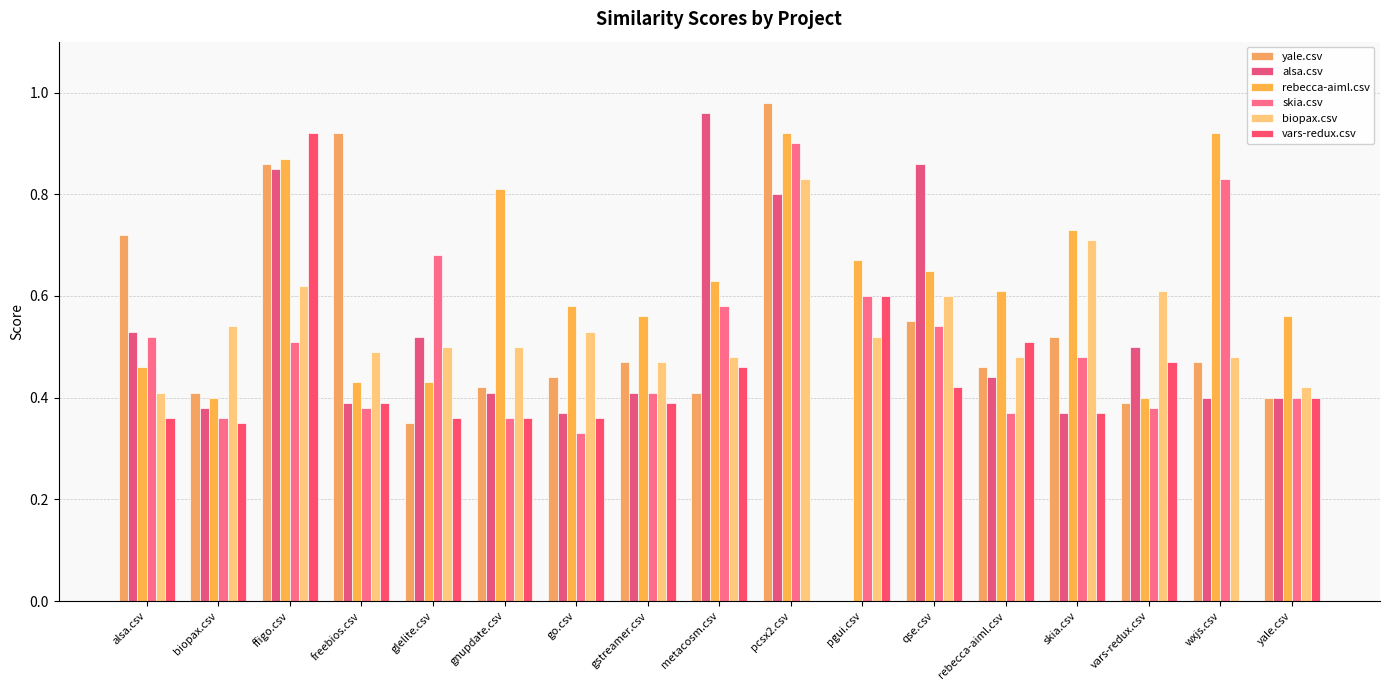

Are the bars grouped side by side (vs. stacked)?

Yes